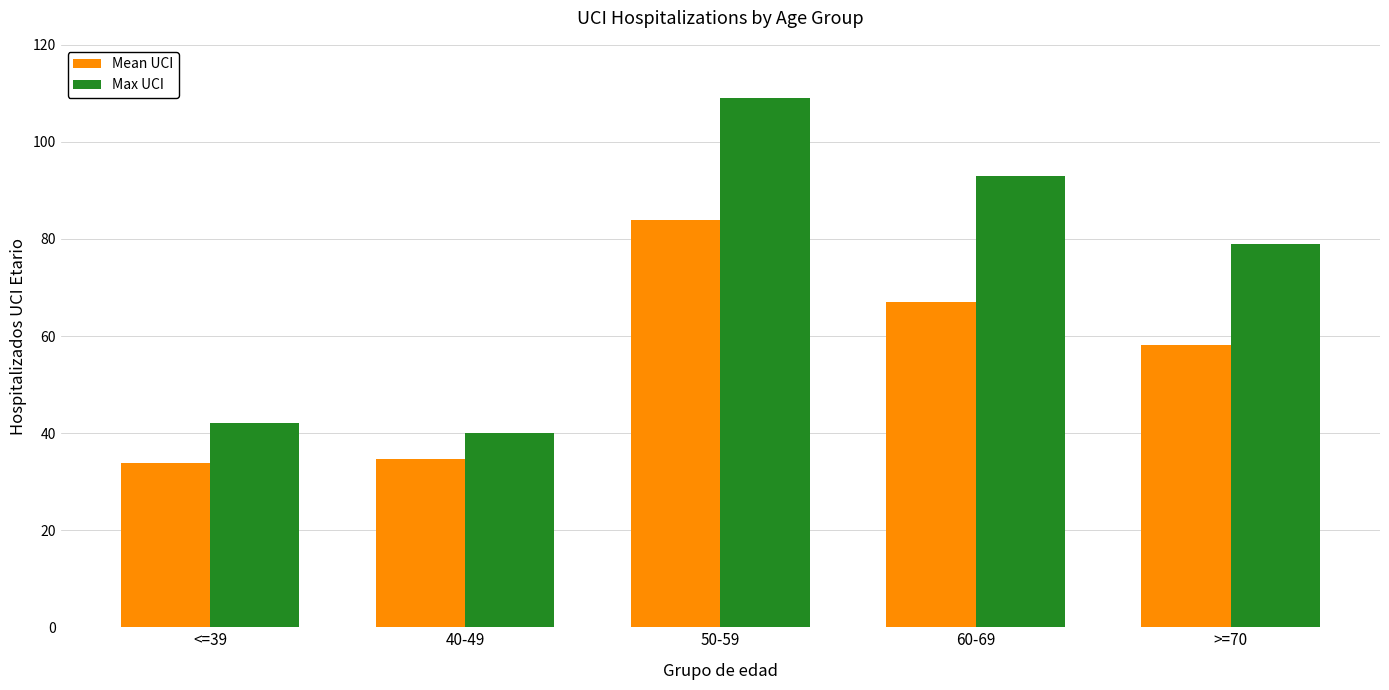

How many data points in Mean UCI are above 58?

3